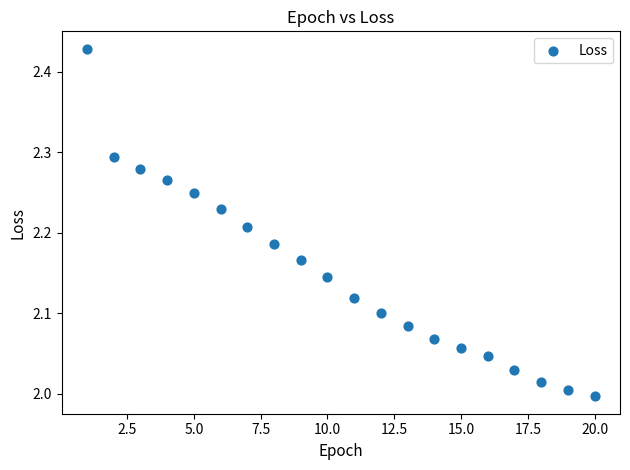

What is the range of Y values (max minus min)?

0.4